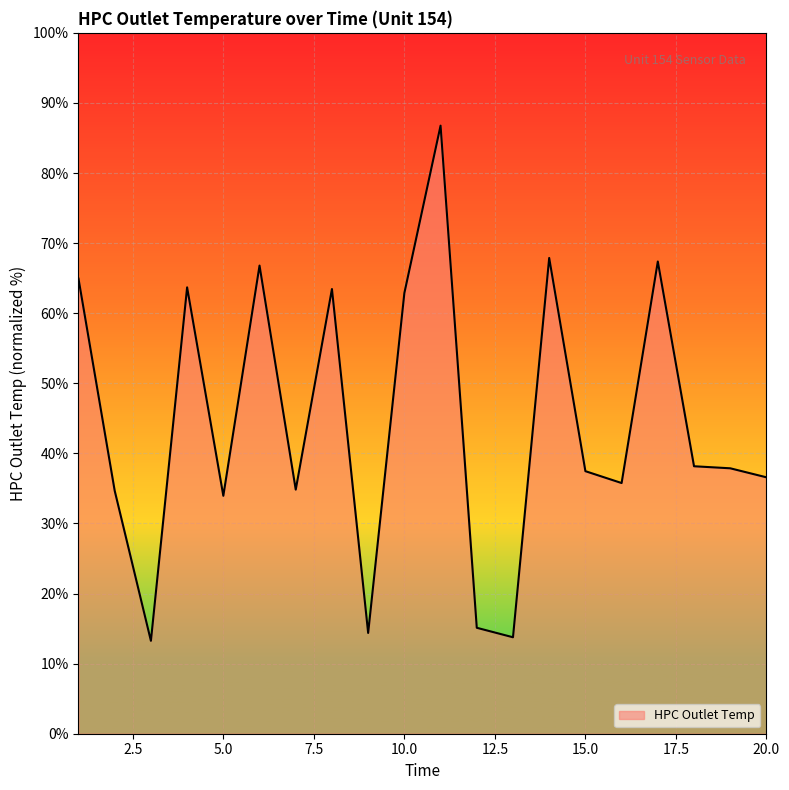

What is the difference between the maximum and minimum values?

73.5